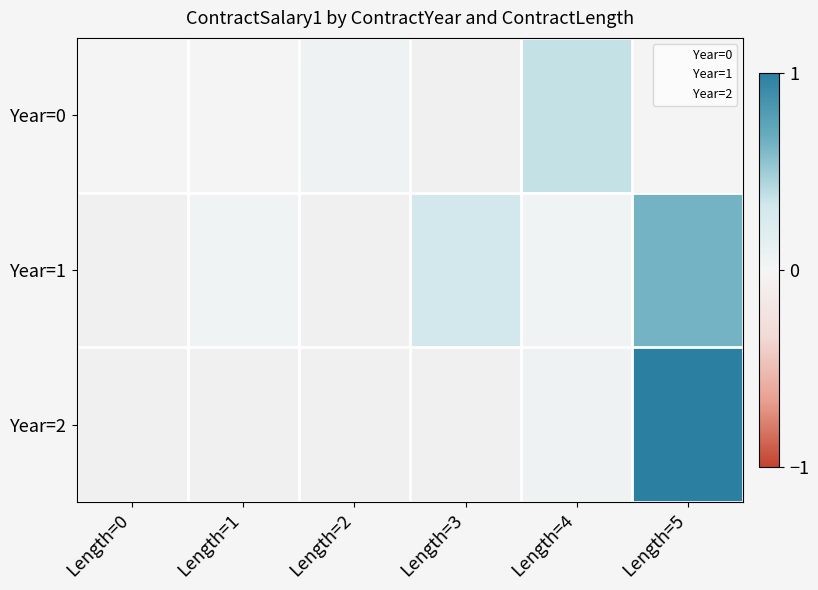

What is the sum of the Year=0 values at Length=4 and Length=2?

0.4